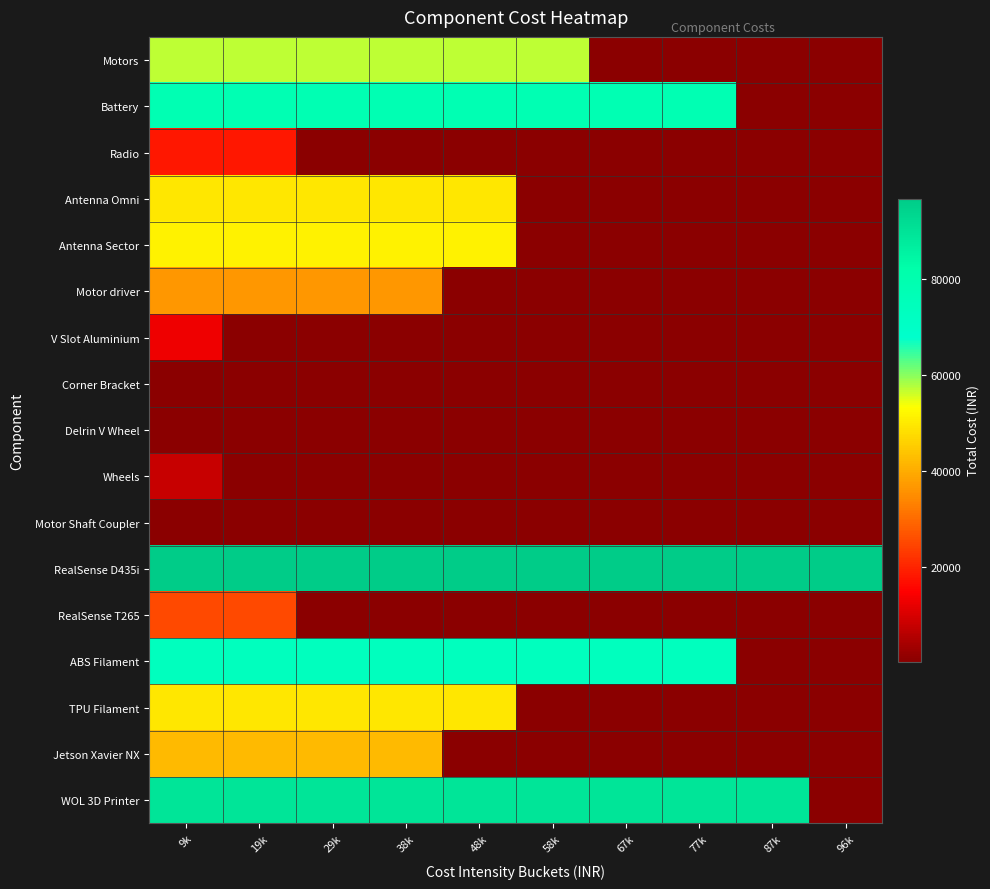

Reading left to right, what are all the values shown in this chart?

Motors: 9k=57112	19k=57112	29k=57112	38k=57112	48k=57112	58k=57112	67k=216	77k=216	87k=216	96k=216
Battery: 9k=78196	19k=78196	29k=78196	38k=78196	48k=78196	58k=78196	67k=78196	77k=78196	87k=216	96k=216
Radio: 9k=18000	19k=18000	29k=216	38k=216	48k=216	58k=216	67k=216	77k=216	87k=216	96k=216
Antenna Omni: 9k=49222	19k=49222	29k=49222	38k=49222	48k=49222	58k=216	67k=216	77k=216	87k=216	96k=216
Antenna Sector: 9k=51370	19k=51370	29k=51370	38k=51370	48k=51370	58k=216	67k=216	77k=216	87k=216	96k=216
Motor driver: 9k=36456	19k=36456	29k=36456	38k=36456	48k=216	58k=216	67k=216	77k=216	87k=216	96k=216
V Slot Aluminium: 9k=12980	19k=216	29k=216	38k=216	48k=216	58k=216	67k=216	77k=216	87k=216	96k=216
Corner Bracket: 9k=216	19k=216	29k=216	38k=216	48k=216	58k=216	67k=216	77k=216	87k=216	96k=216
Delrin V Wheel: 9k=216	19k=216	29k=216	38k=216	48k=216	58k=216	67k=216	77k=216	87k=216	96k=216
Wheels: 9k=8024	19k=216	29k=216	38k=216	48k=216	58k=216	67k=216	77k=216	87k=216	96k=216
Motor Shaft Coupler: 9k=216	19k=216	29k=216	38k=216	48k=216	58k=216	67k=216	77k=216	87k=216	96k=216
RealSense D435i: 9k=96680	19k=96680	29k=96680	38k=96680	48k=96680	58k=96680	67k=96680	77k=96680	87k=96680	96k=96680
RealSense T265: 9k=25180	19k=25180	29k=216	38k=216	48k=216	58k=216	67k=216	77k=216	87k=216	96k=216
ABS Filament: 9k=73600	19k=73600	29k=73600	38k=73600	48k=73600	58k=73600	67k=73600	77k=73600	87k=216	96k=216
TPU Filament: 9k=49485	19k=49485	29k=49485	38k=49485	48k=49485	58k=216	67k=216	77k=216	87k=216	96k=216
Jetson Xavier NX: 9k=42157	19k=42157	29k=42157	38k=42157	48k=216	58k=216	67k=216	77k=216	87k=216	96k=216
WOL 3D Printer: 9k=89199	19k=89199	29k=89199	38k=89199	48k=89199	58k=89199	67k=89199	77k=89199	87k=89199	96k=216